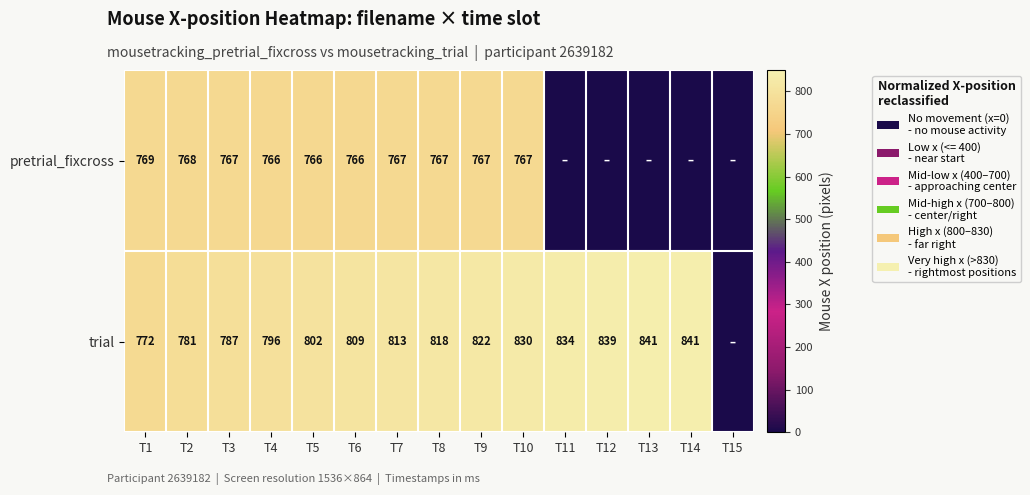

What is the total value across all series at T8?

1585